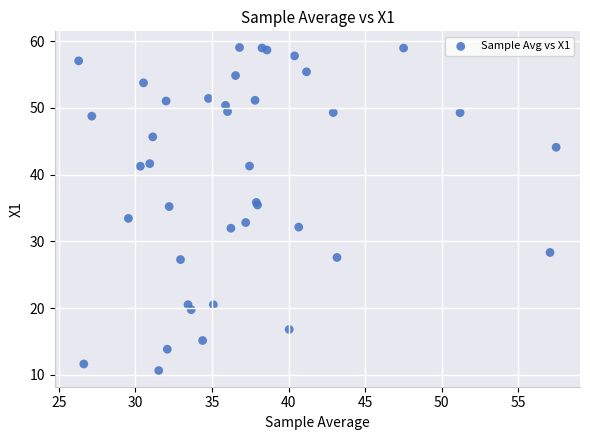

What Y value in the scatter plot is closest to 34?

33.4